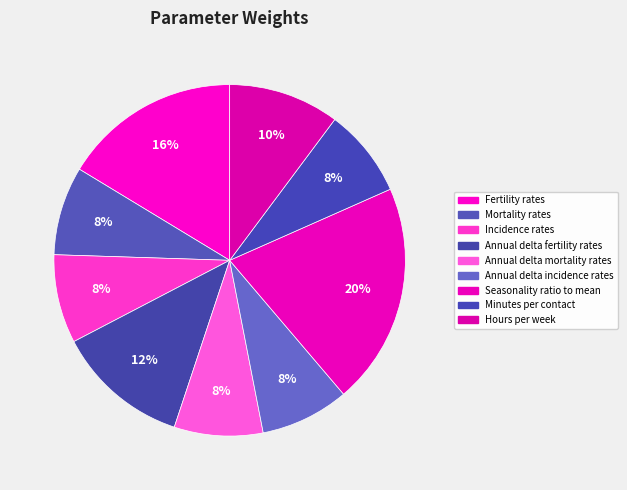

What is the smallest slice in the pie chart?

Mortality rates